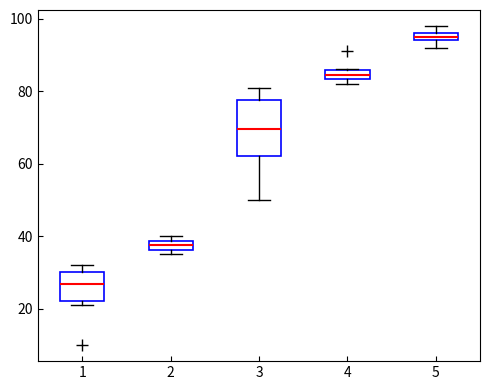

Which box's median line is the highest?

5